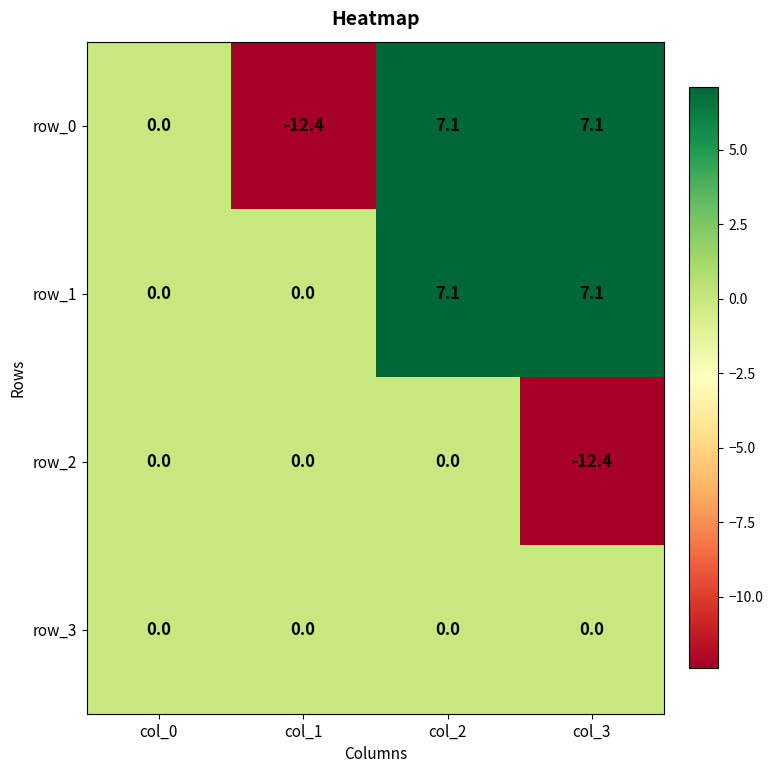

How many series are shown in this chart?

4